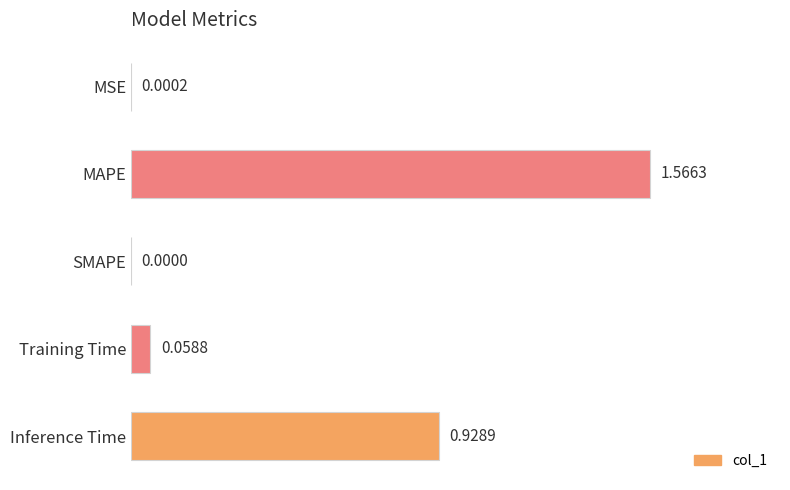

Which label corresponds to the largest value in the chart?

MAPE